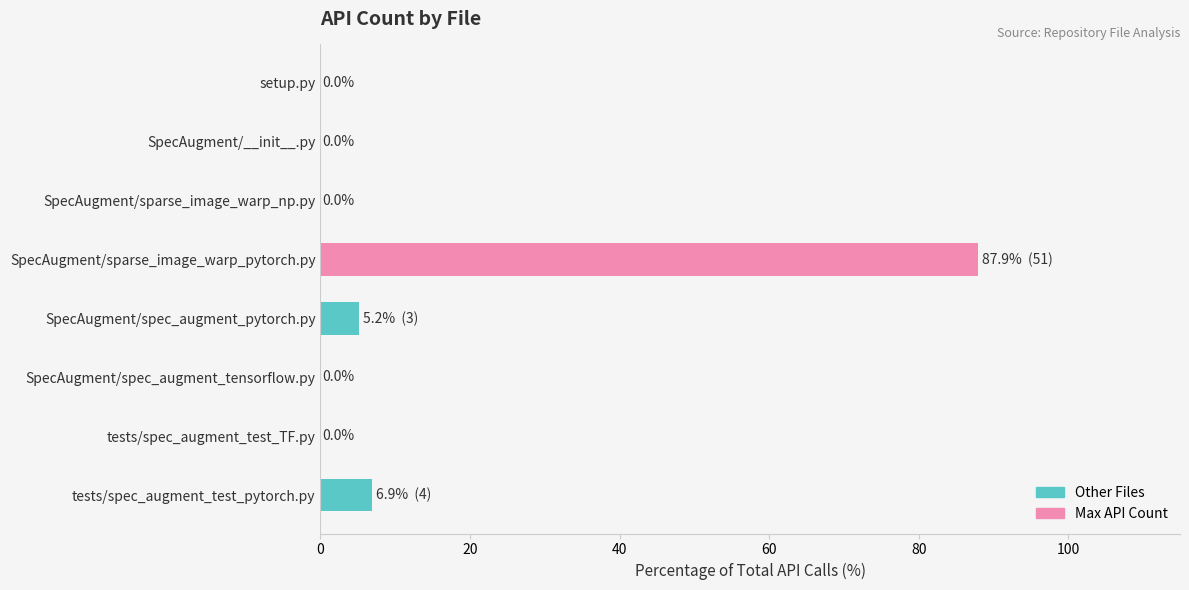

What is the sum of all values?

100.0